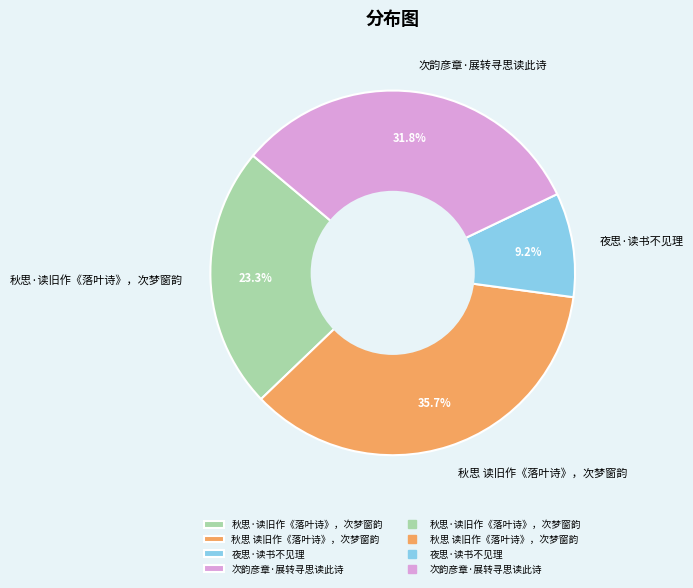

Do 夜思·读书不见理 and 秋思 读旧作《落叶诗》，次梦窗韵 together represent more than half of the pie?

No